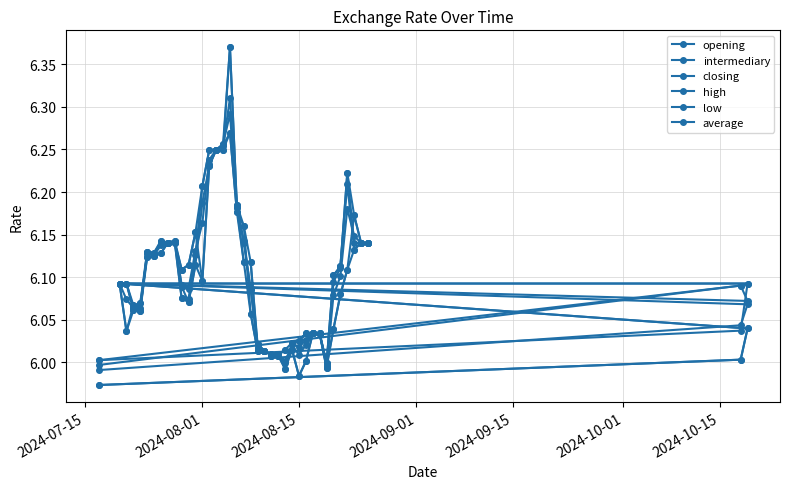

What is the difference between the second highest and minimum values in the average series?

0.3